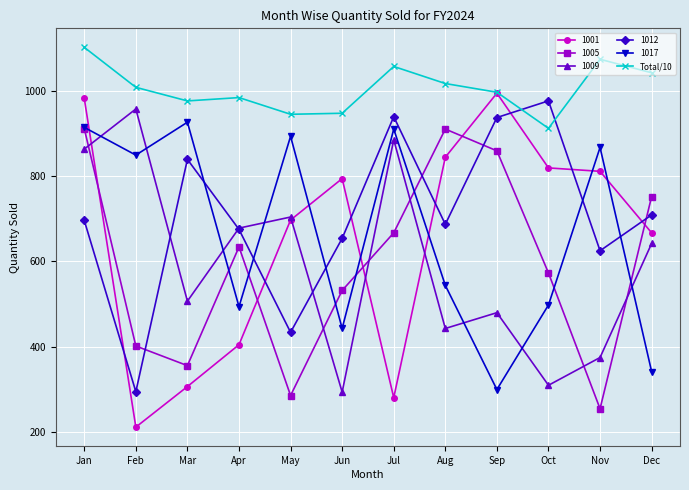

What is the minimum value shown in the chart?

212.0